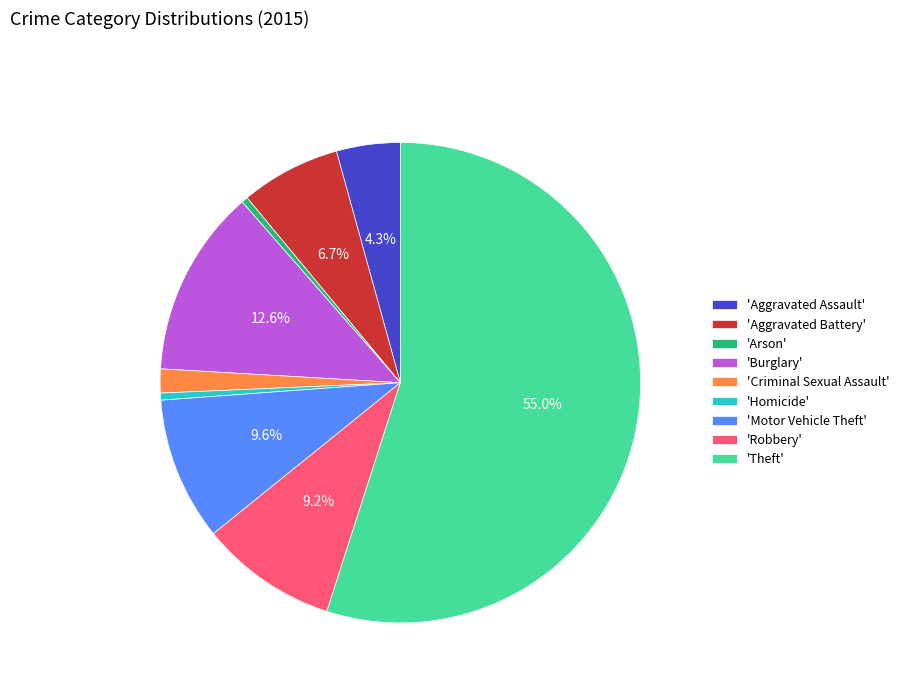

Does 'Robbery' represent more than half of the total?

No